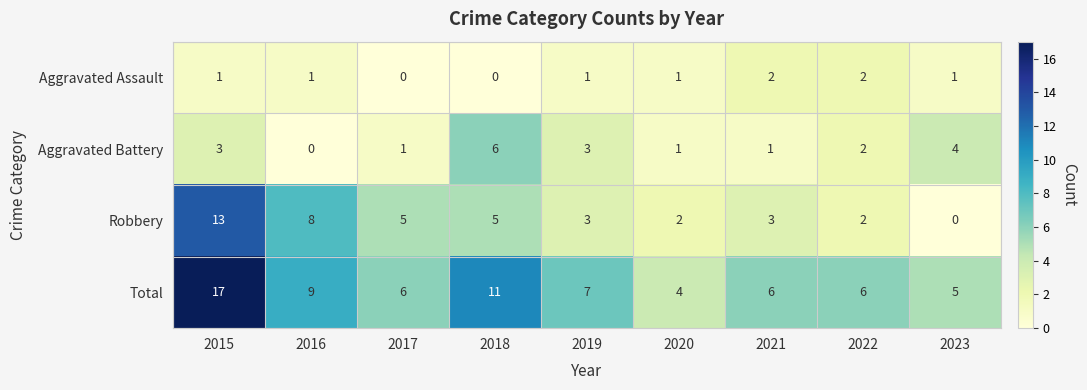

What is the difference between the highest and lowest values at 2022?

4